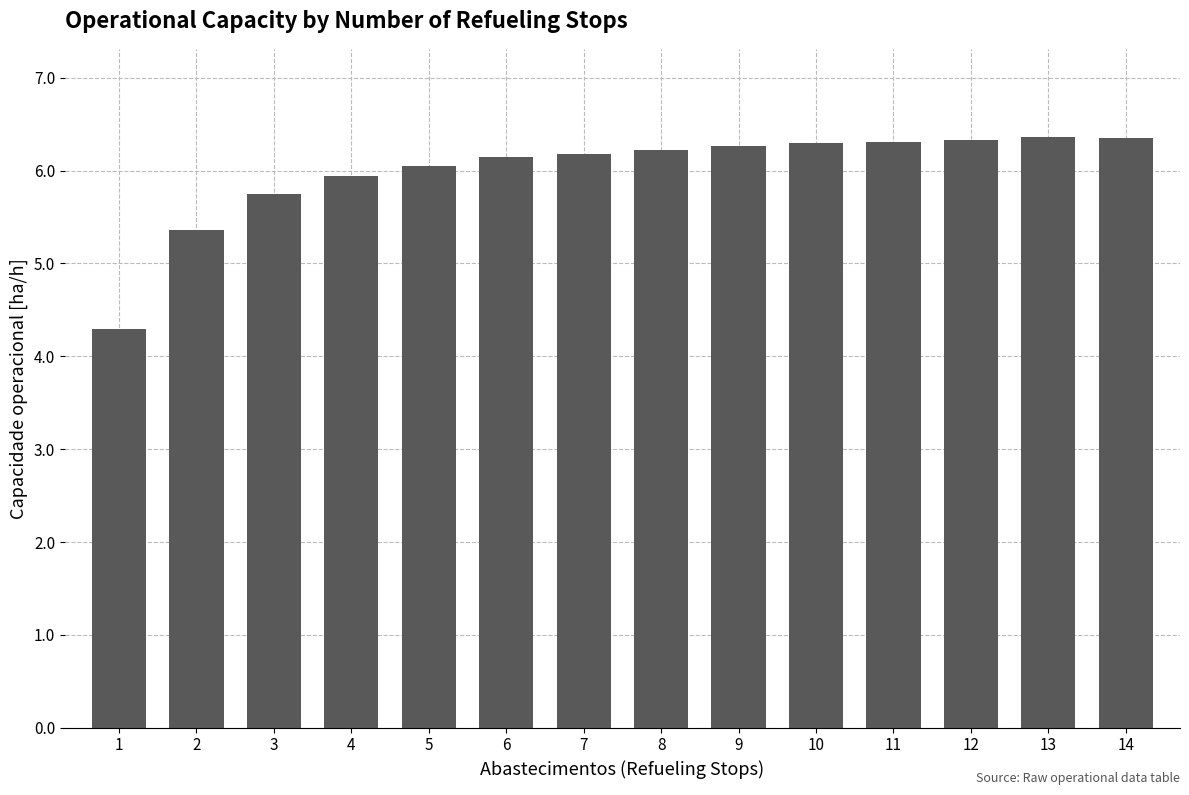

What is the difference between the values at 5 and 8?

0.2